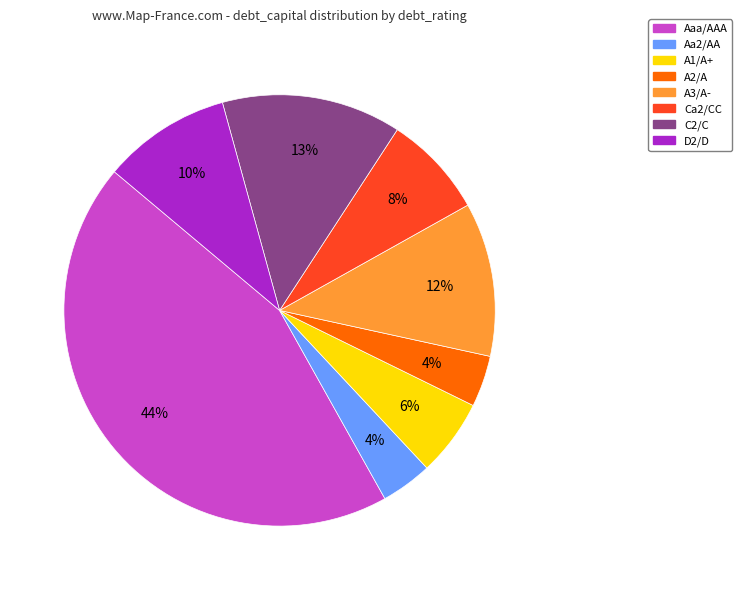

Does any single category account for the majority?

No